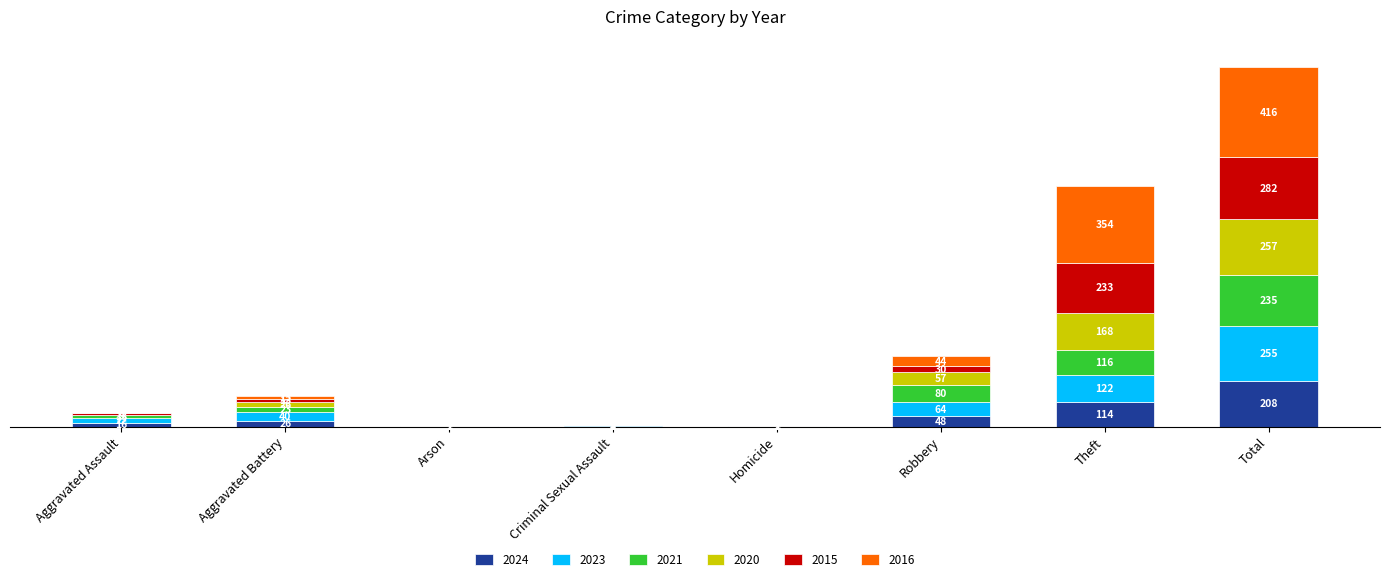

At which category is the sum across all series the highest?

Total